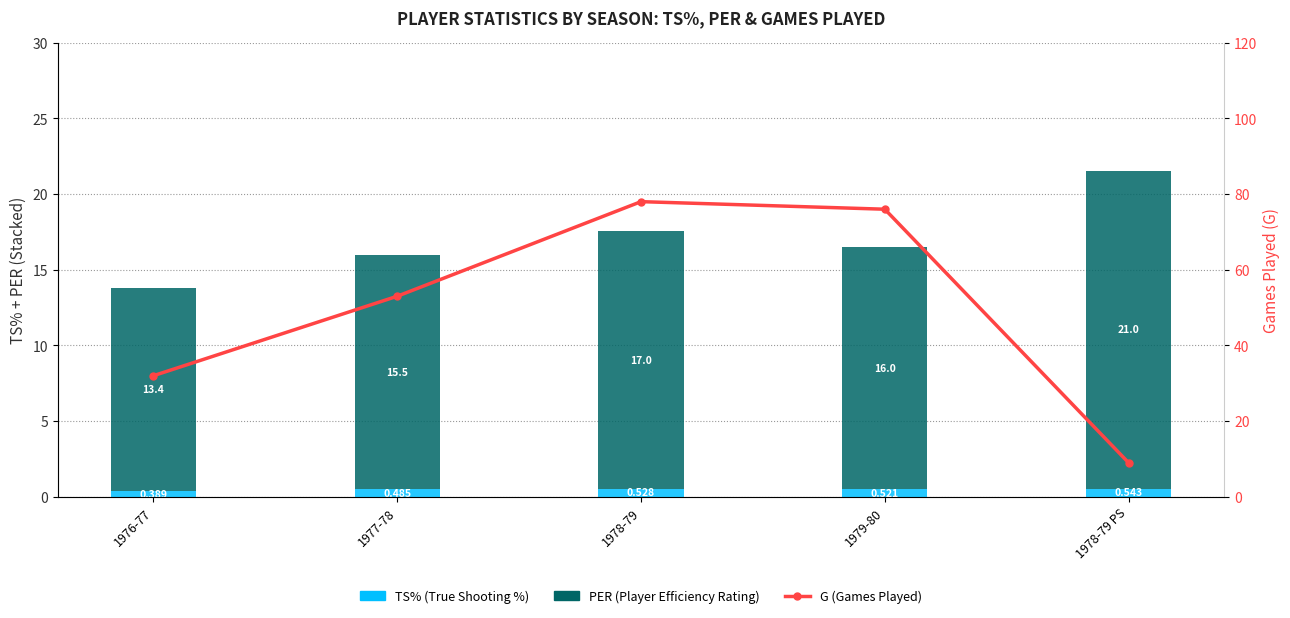

What is the total value across all series at 1978-79?

95.5